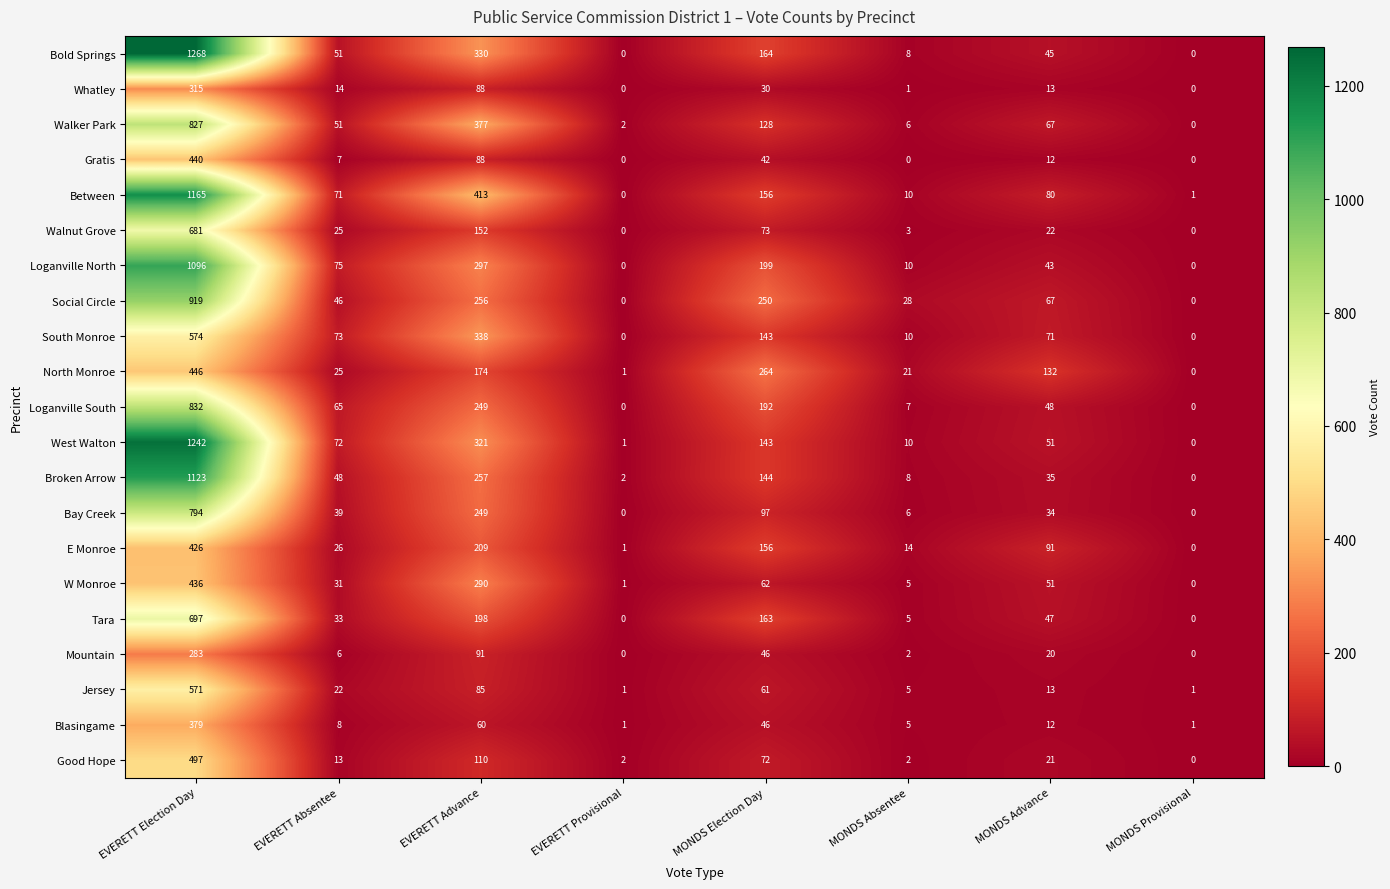

List the series in order of their peak value, lowest first.

Mountain, Whatley, Blasingame, E Monroe, W Monroe, Gratis, North Monroe, Good Hope, Jersey, South Monroe, Walnut Grove, Tara, Bay Creek, Walker Park, Loganville South, Social Circle, Loganville North, Broken Arrow, Between, West Walton, Bold Springs